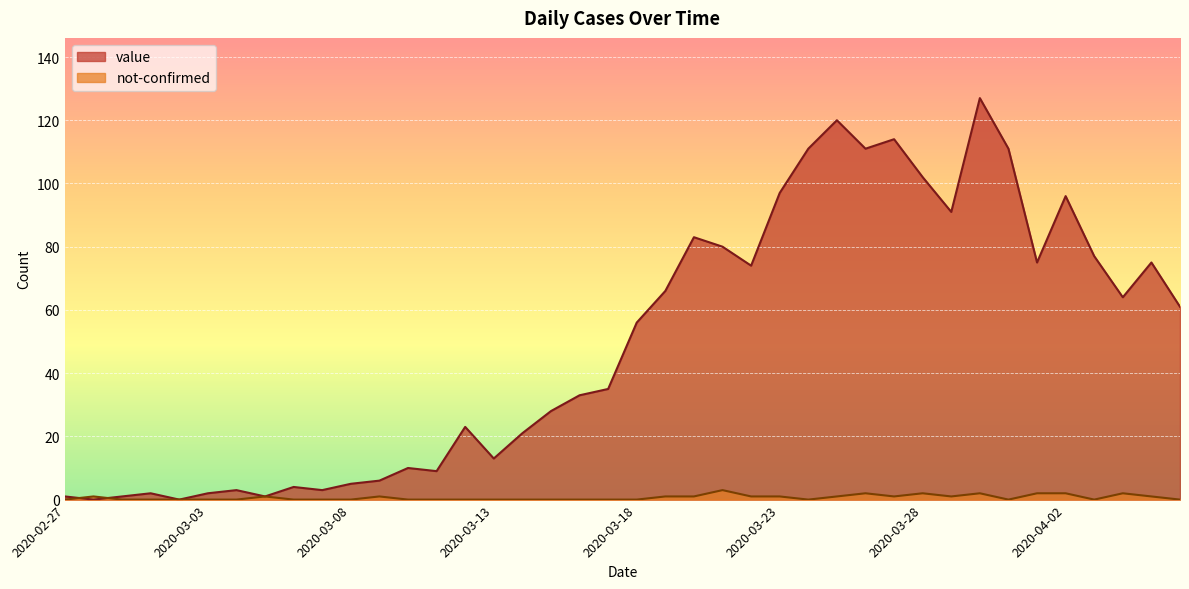

Is the value of value at 2020-03-16 greater than the value of not-confirmed at 2020-04-05?

Yes